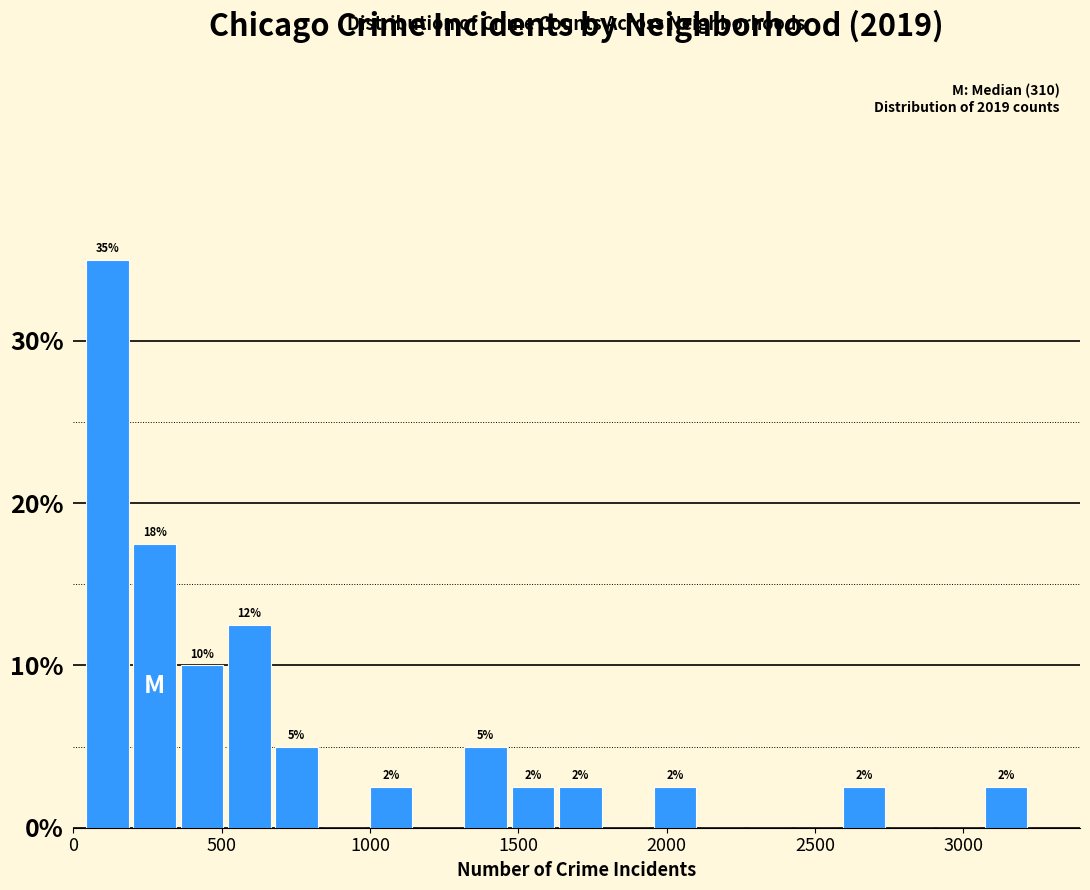

Around what value on the x-axis is the tallest bar? Give the approximate position of its centre, as read against the axis.

100